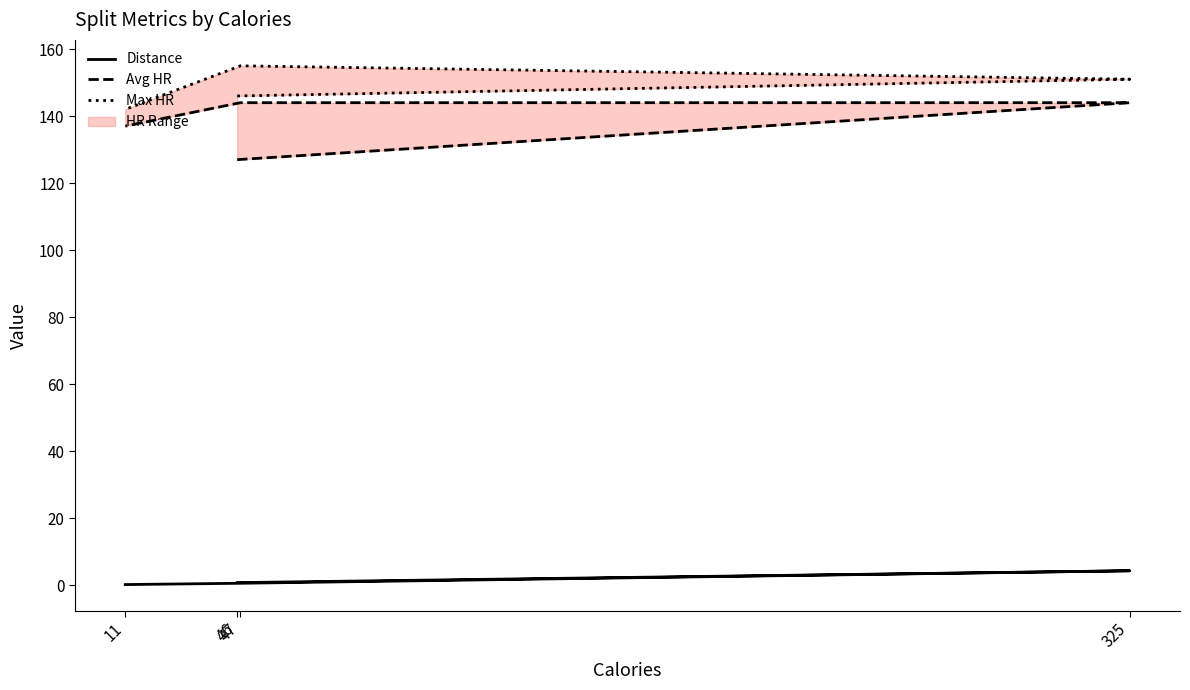

True or false: Max HR and Distance cross at least once.

False